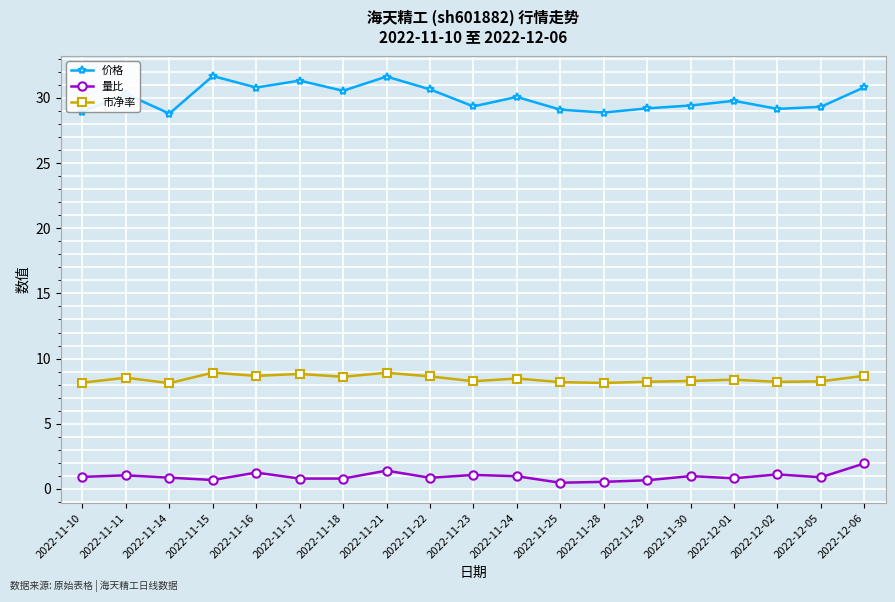

Which series has the largest total across all categories?

价格